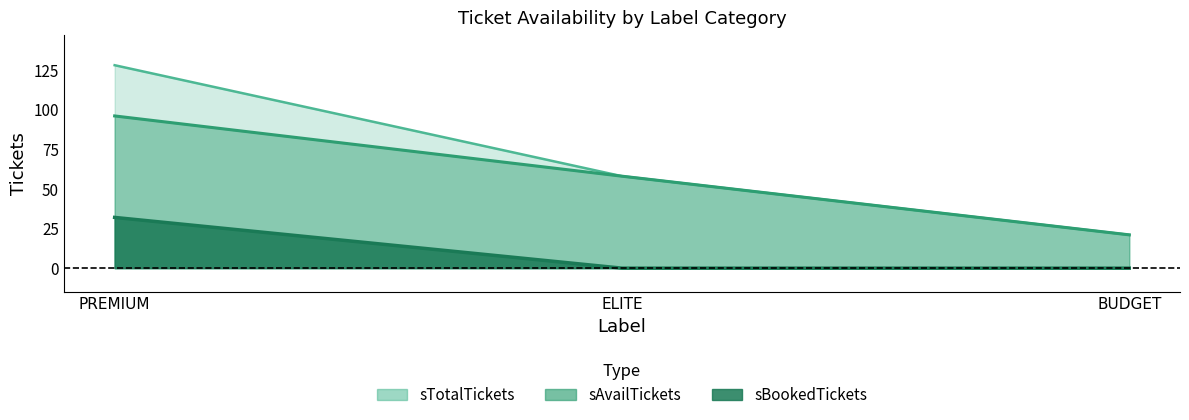

How many distinct data groups are displayed?

3